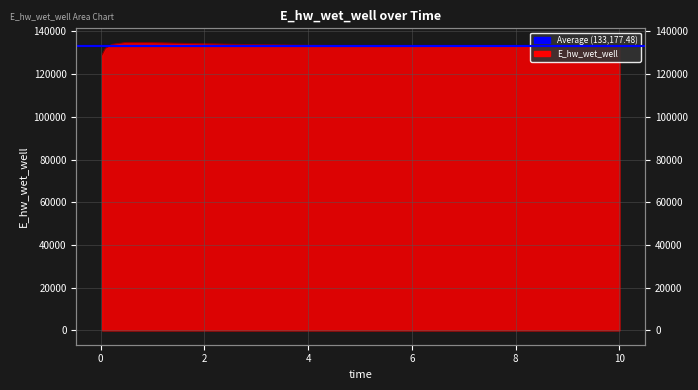

True or false: the data shows 133482.6 at 3.96875.

True